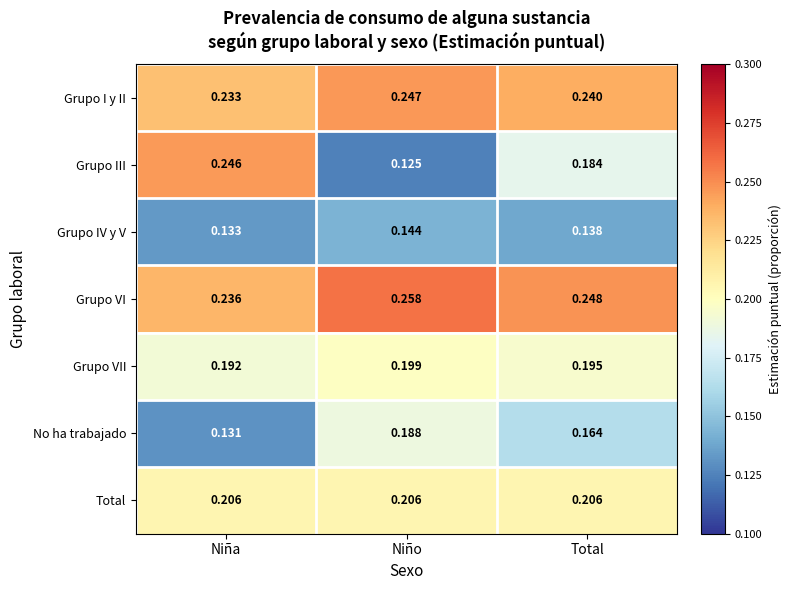

Which category has the lowest value across all series?

Niño